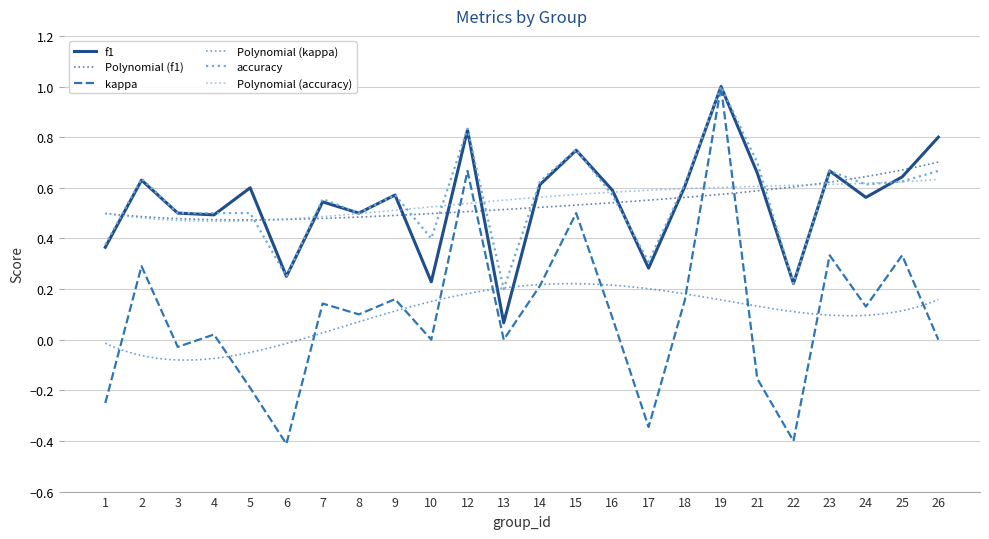

The f1 series shows 0.2 at 5. True or false?

False